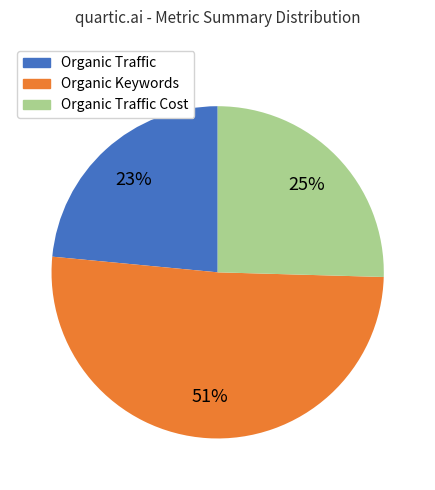

How many slices are in this pie chart?

3